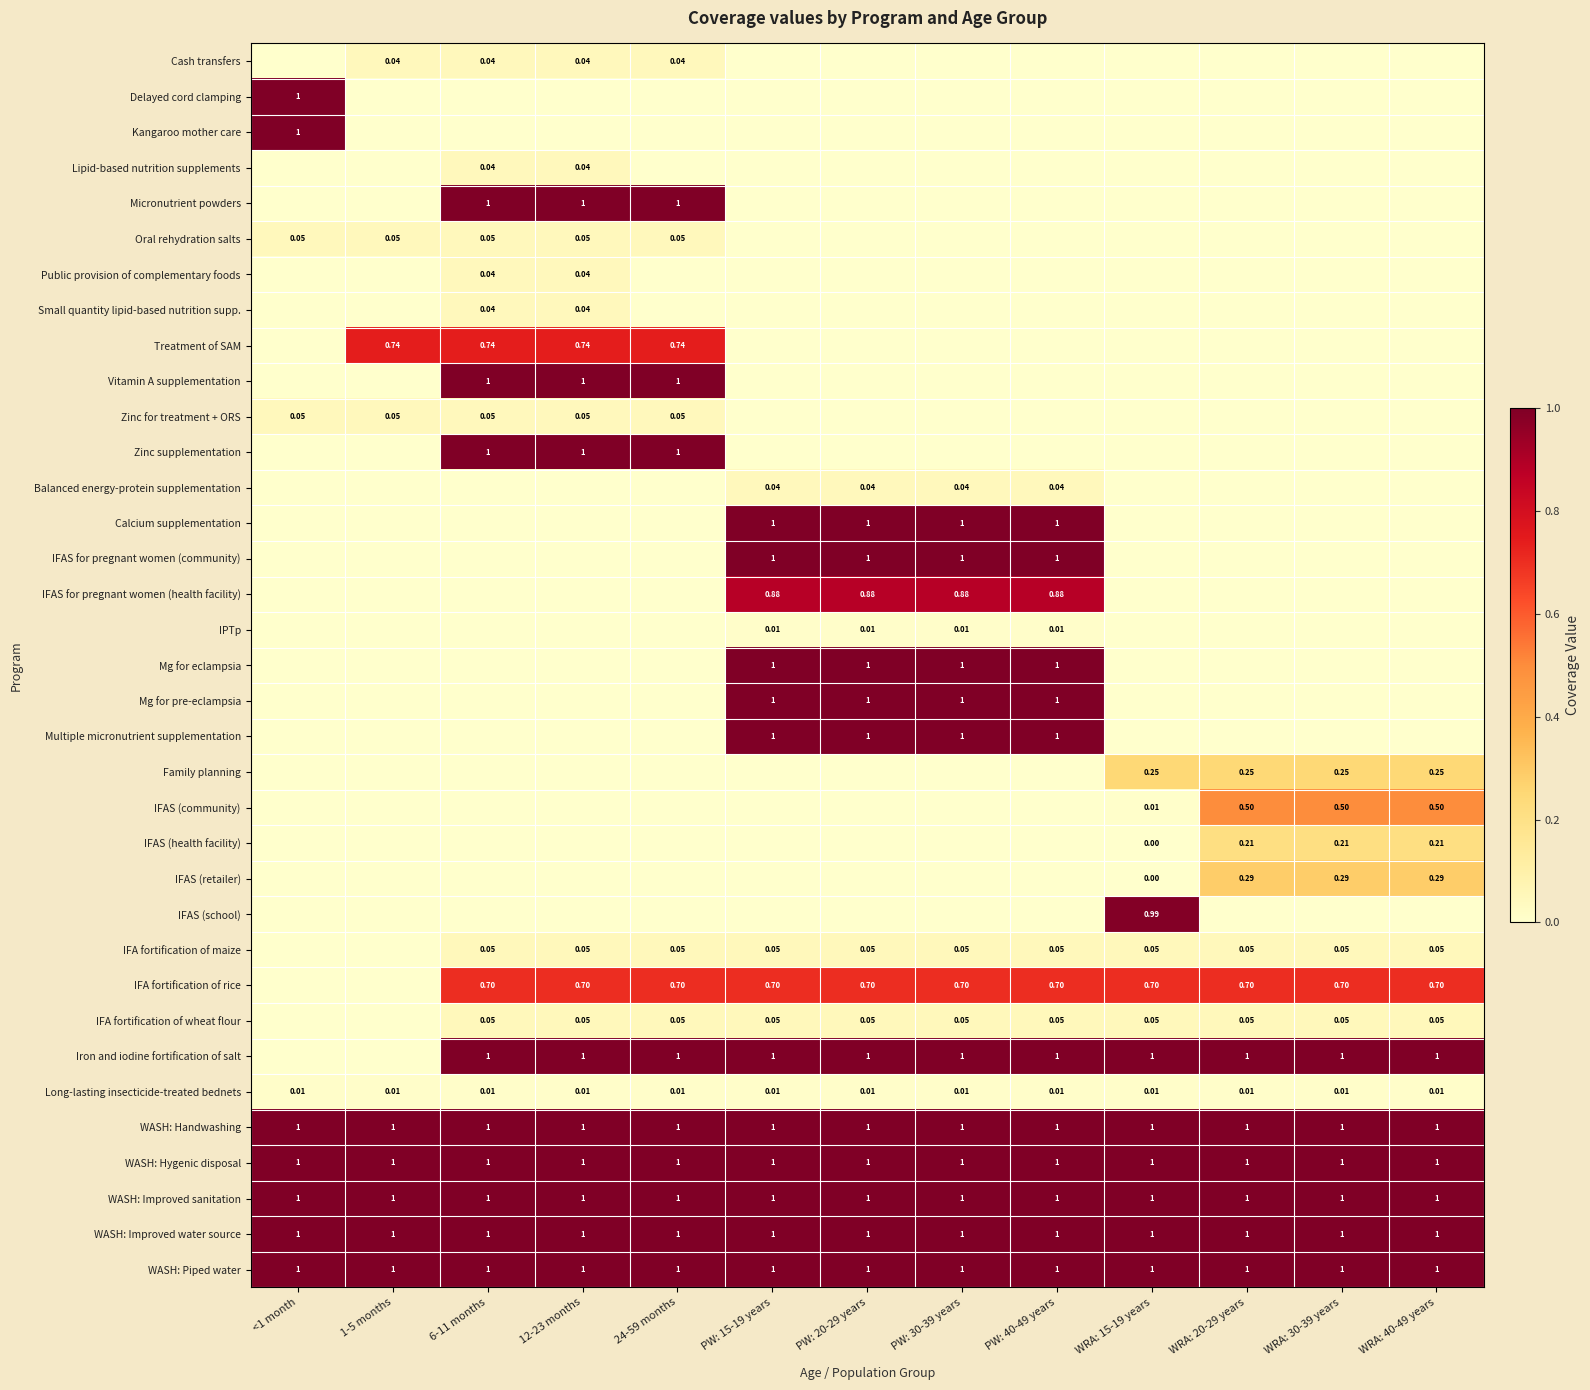

The value of Cash transfers at WRA: 30-39 years is -0.0. True or false?

False